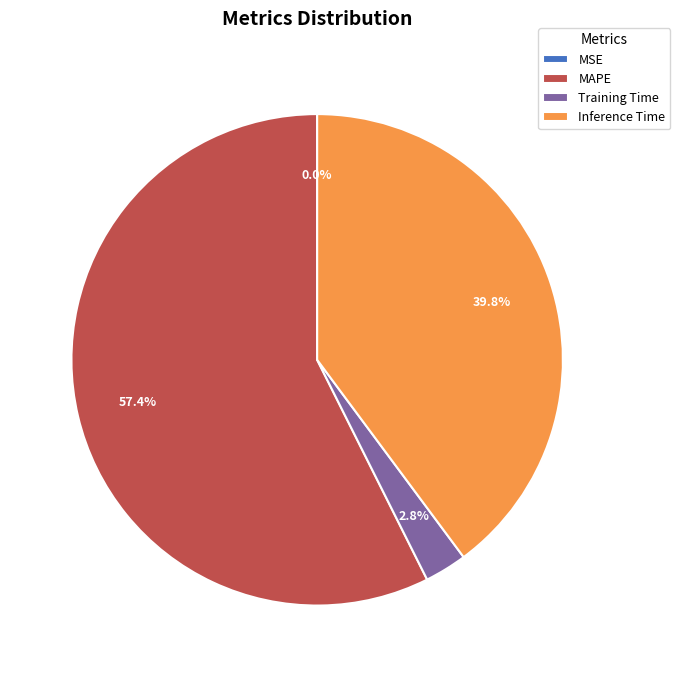

To the nearest percent, what is the average slice percentage?

25%